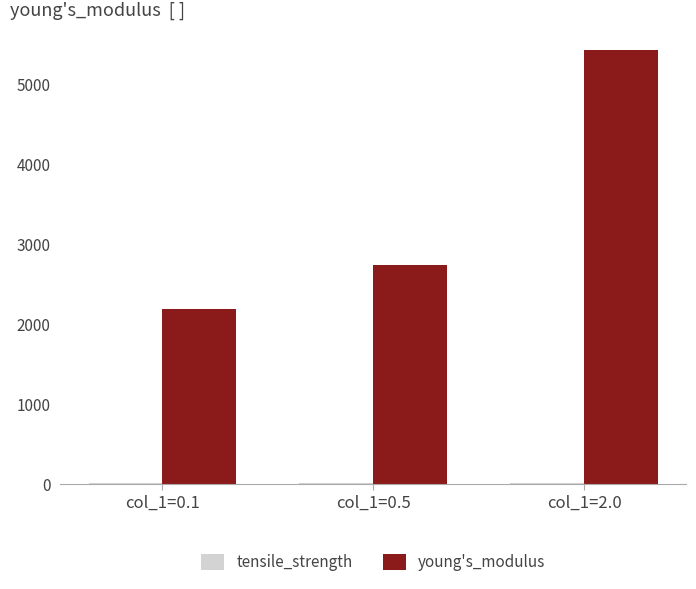

How many values in the young's_modulus series exceed 2744?

2